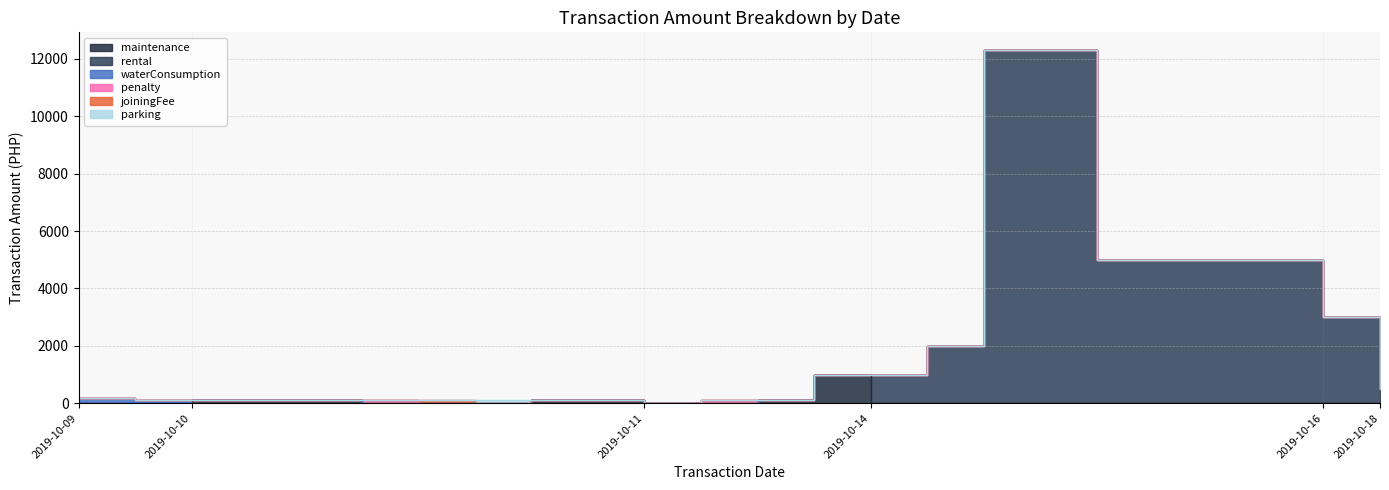

How many distinct data groups are displayed?

6